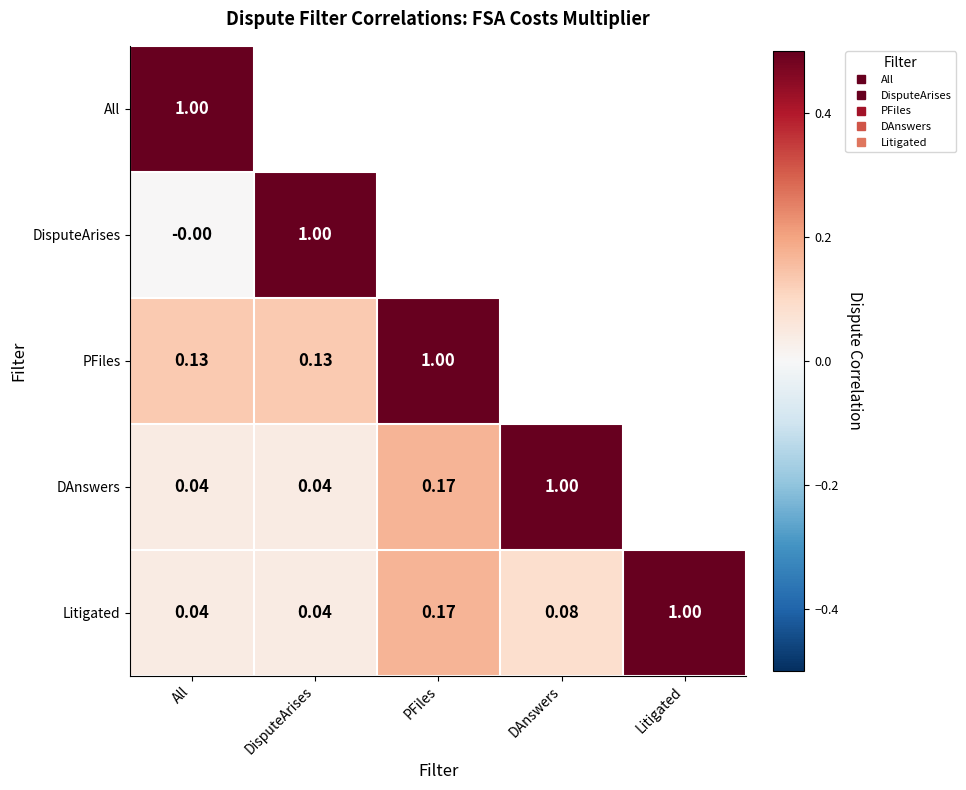

The value of DAnswers at PFiles is 0.2. True or false?

True